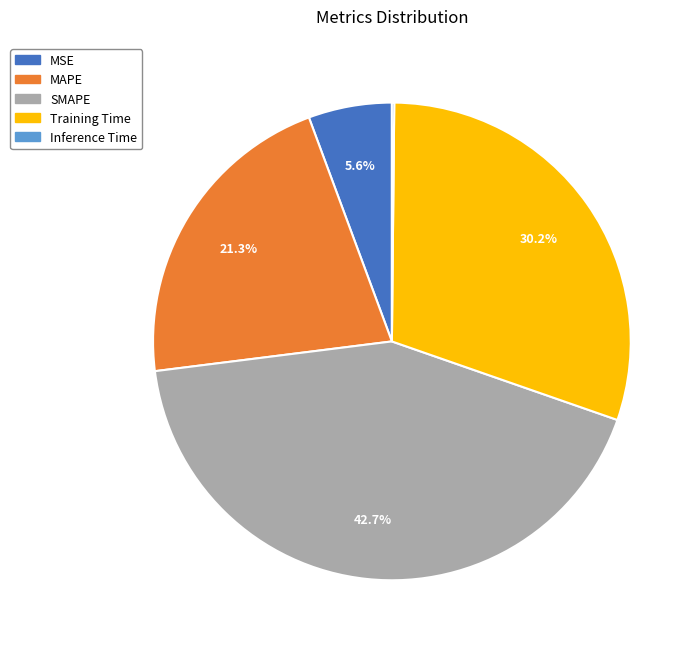

Is the sum of MSE and Training Time greater than half?

No